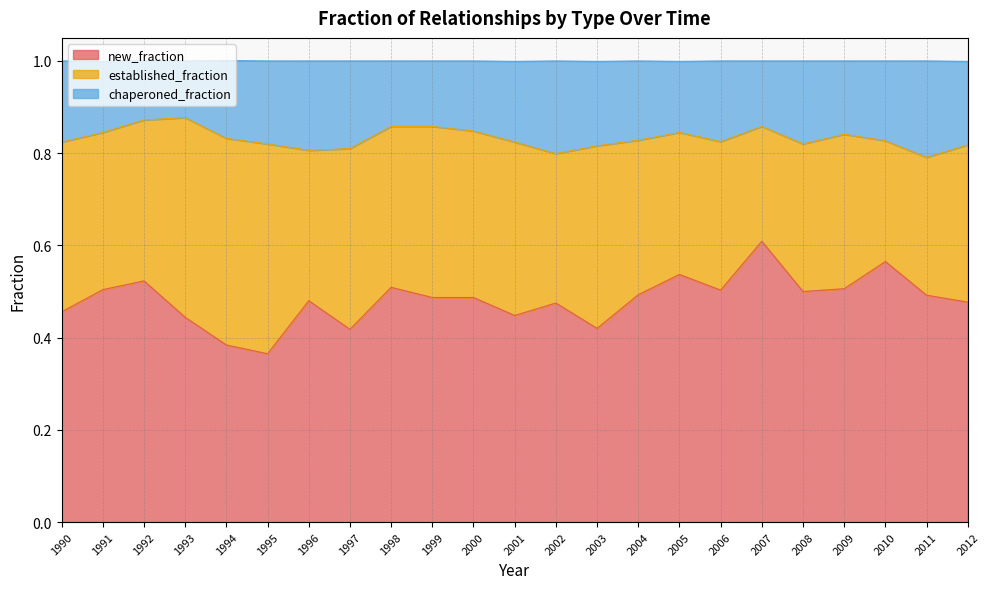

List the labels in order of new_fraction value, largest first.

2007, 2010, 2005, 1992, 1998, 2009, 1991, 2006, 2008, 2004, 2011, 1999, 2000, 1996, 2012, 2002, 1990, 2001, 1993, 2003, 1997, 1994, 1995